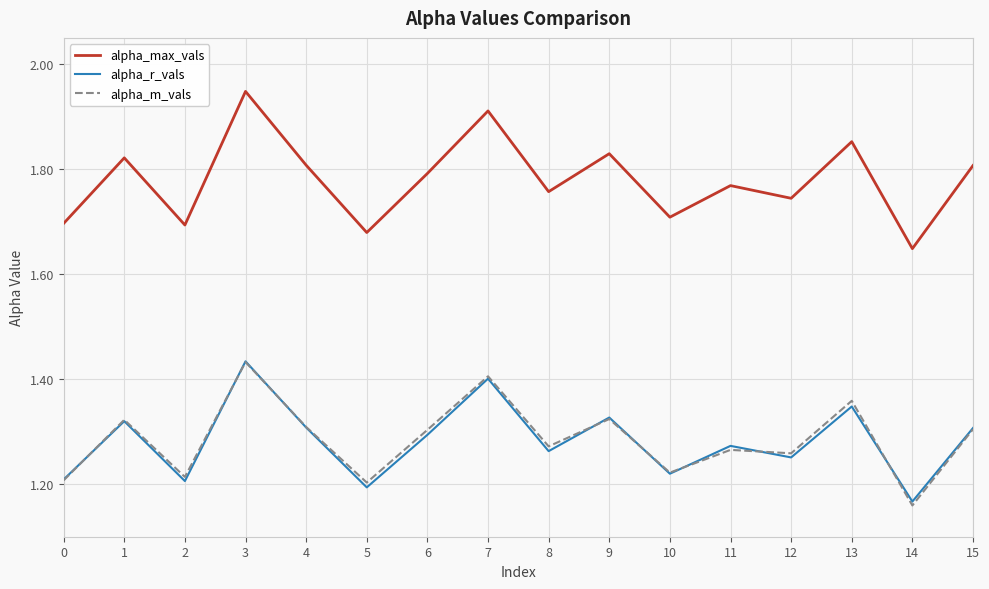

Which series changed the most between 2 and 14?

alpha_m_vals